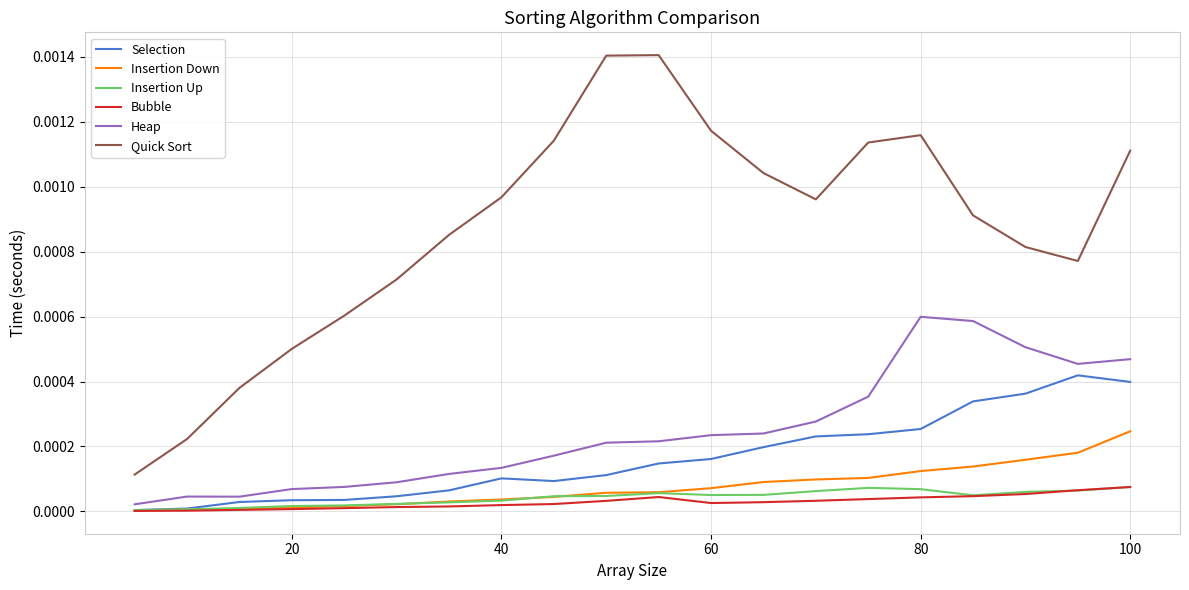

True or false: Quick Sort and Insertion Up intersect in this chart.

False